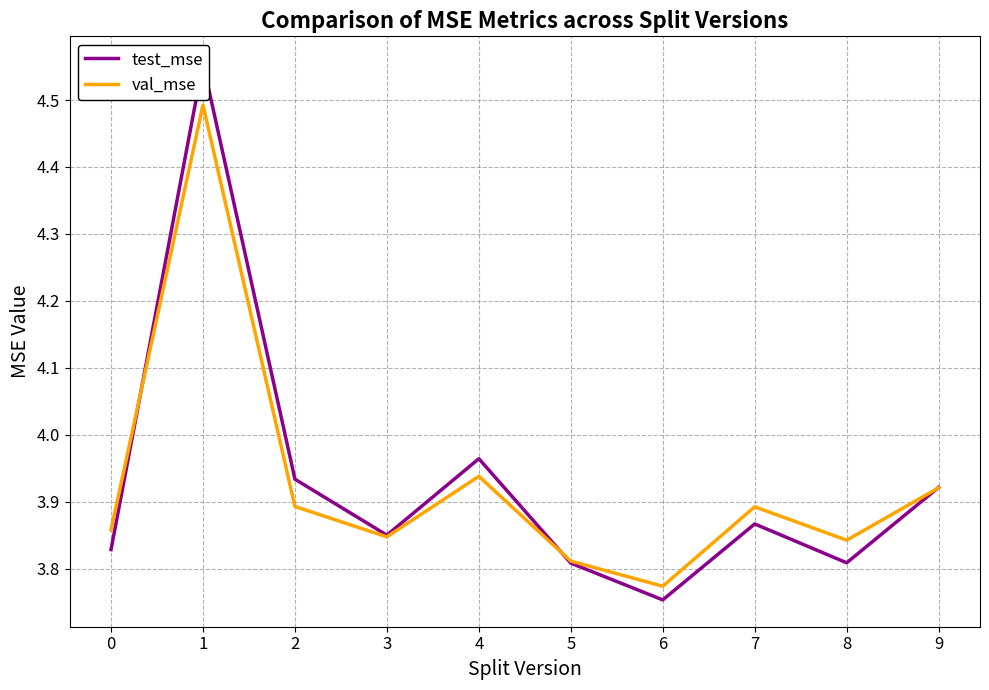

Is the value of val_mse at 1 greater than the value of test_mse at 2?

Yes